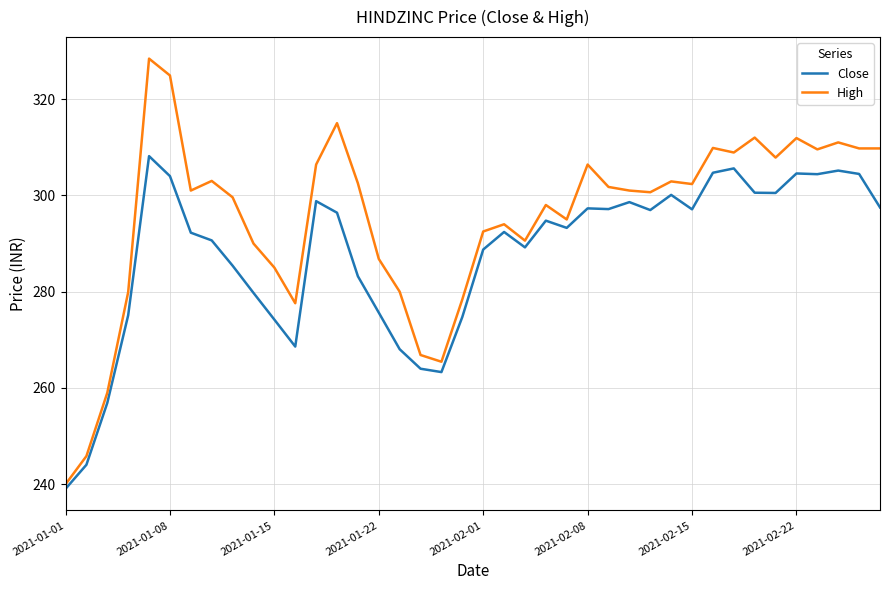

What is the difference between the second highest and minimum values in the High series?

84.9